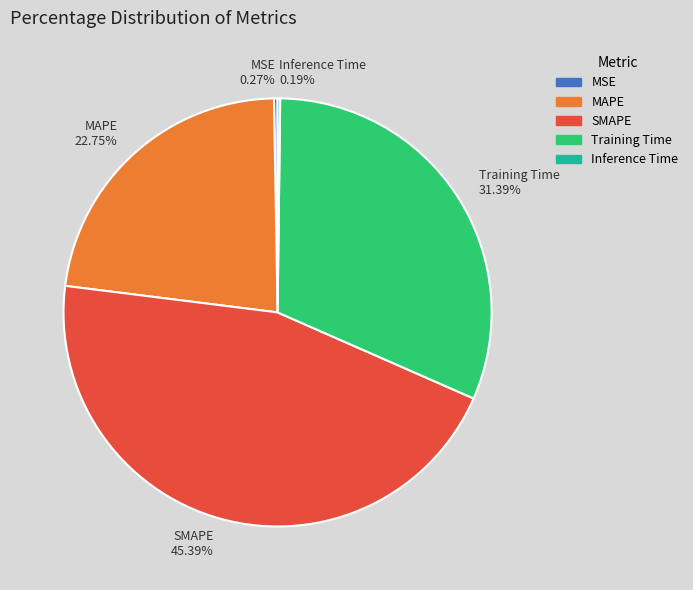

To the nearest percent, what is the difference between the largest and smallest slice percentages?

45%